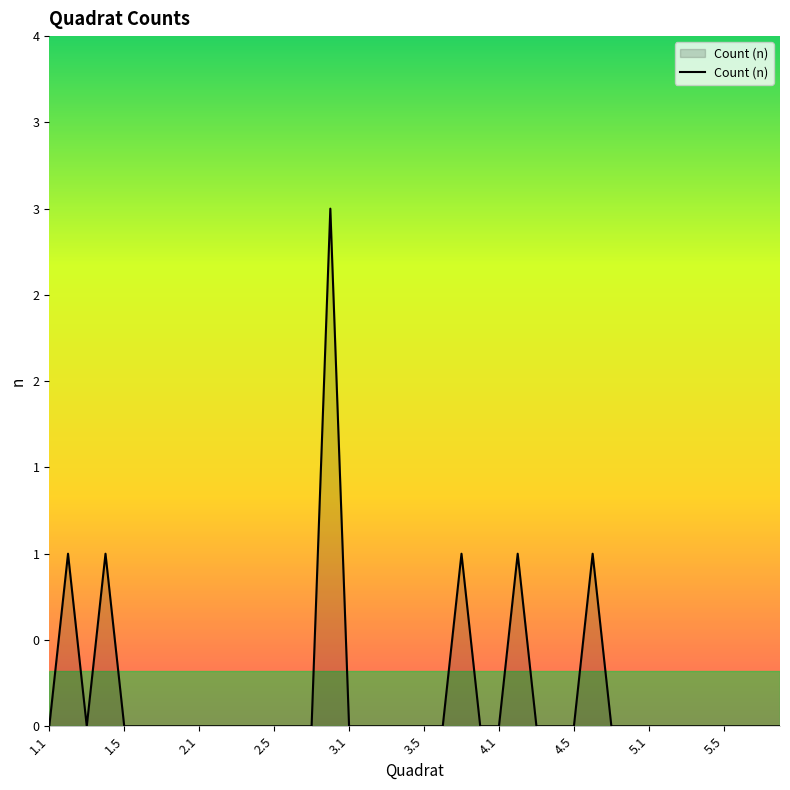

What is the difference between the maximum and minimum values?

3